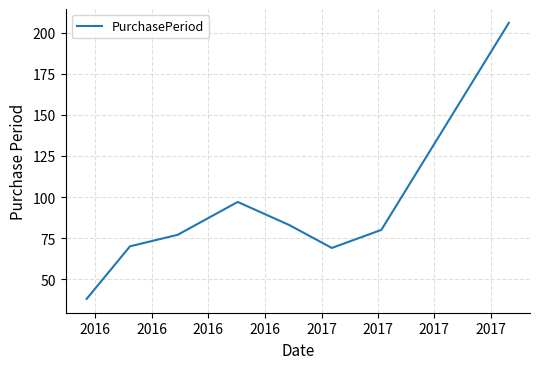

How many interior local peaks (higher than both neighbors) does the data have?

1